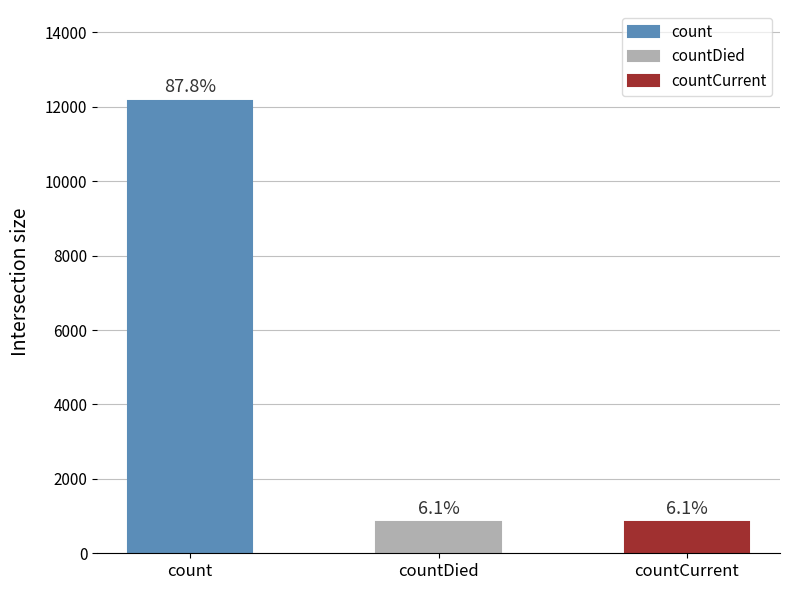

At which label is the value closest to 6505?

countDied